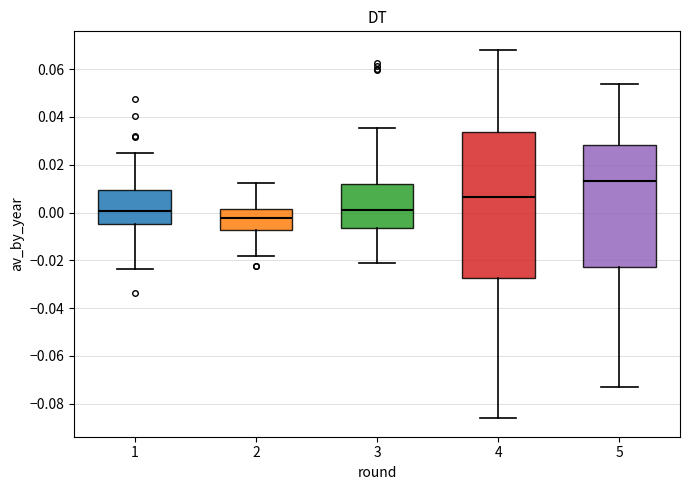

Which box's median line is the highest?

5